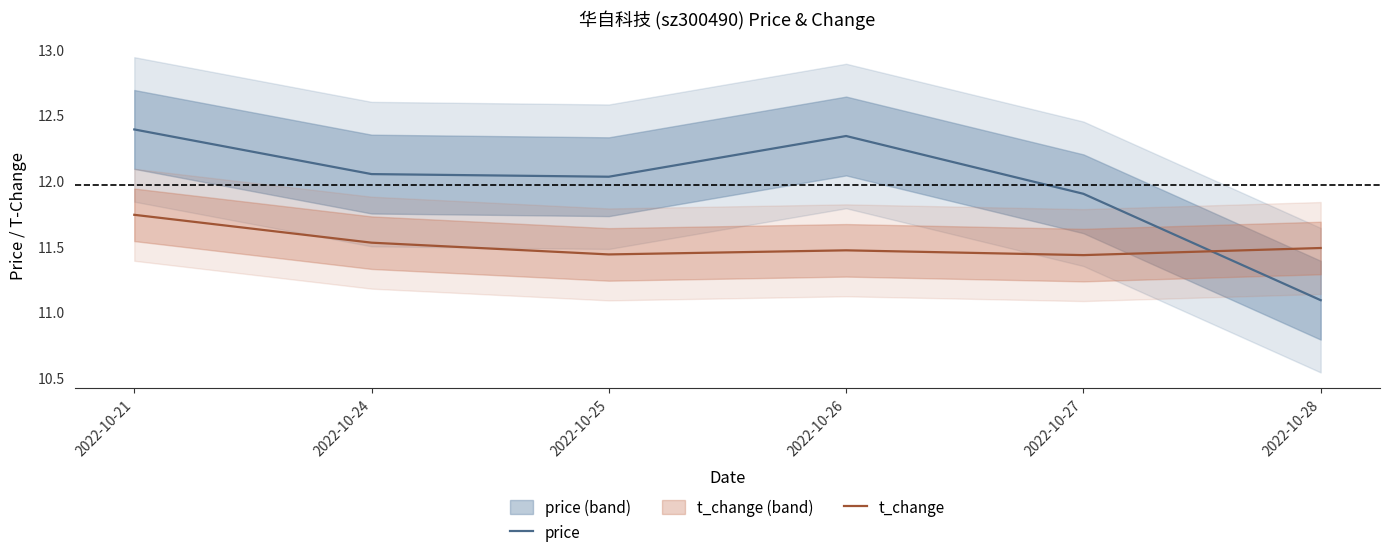

Which series ends up on top after the final intersection of price and t_change?

t_change